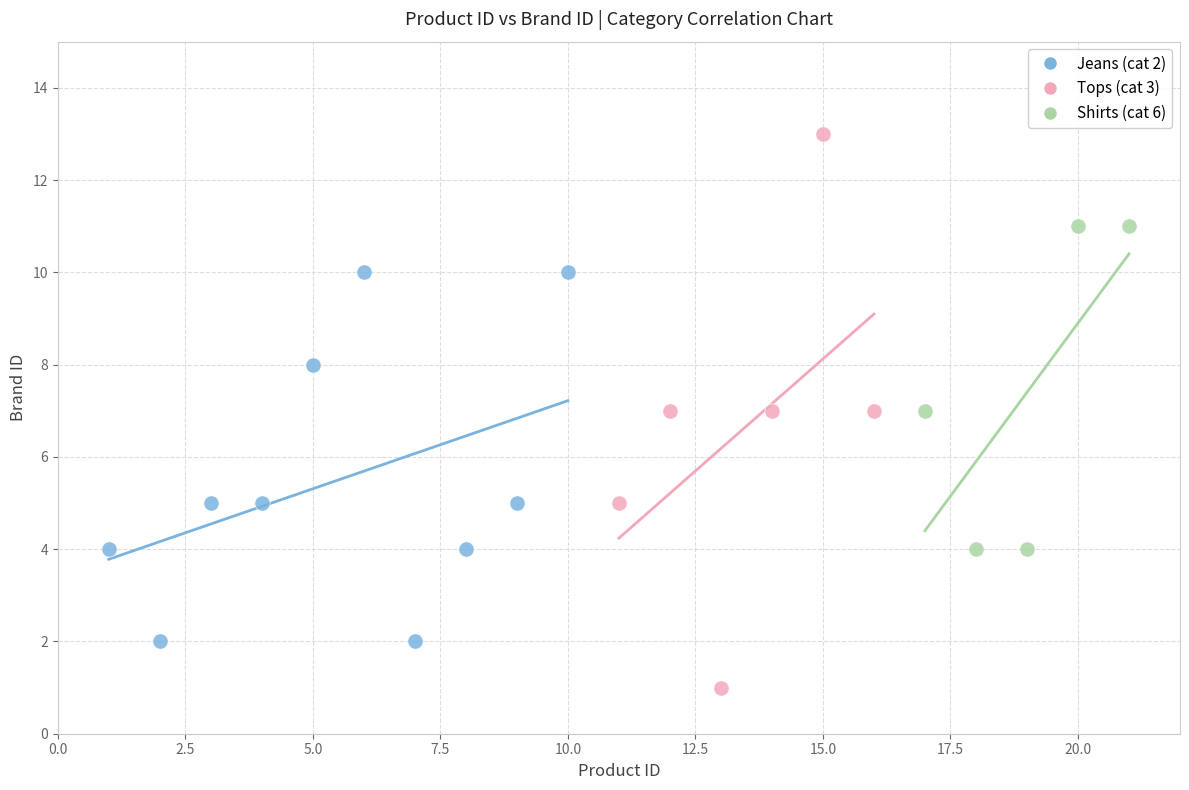

Which series contains the highest Y value?

Tops (cat 3)